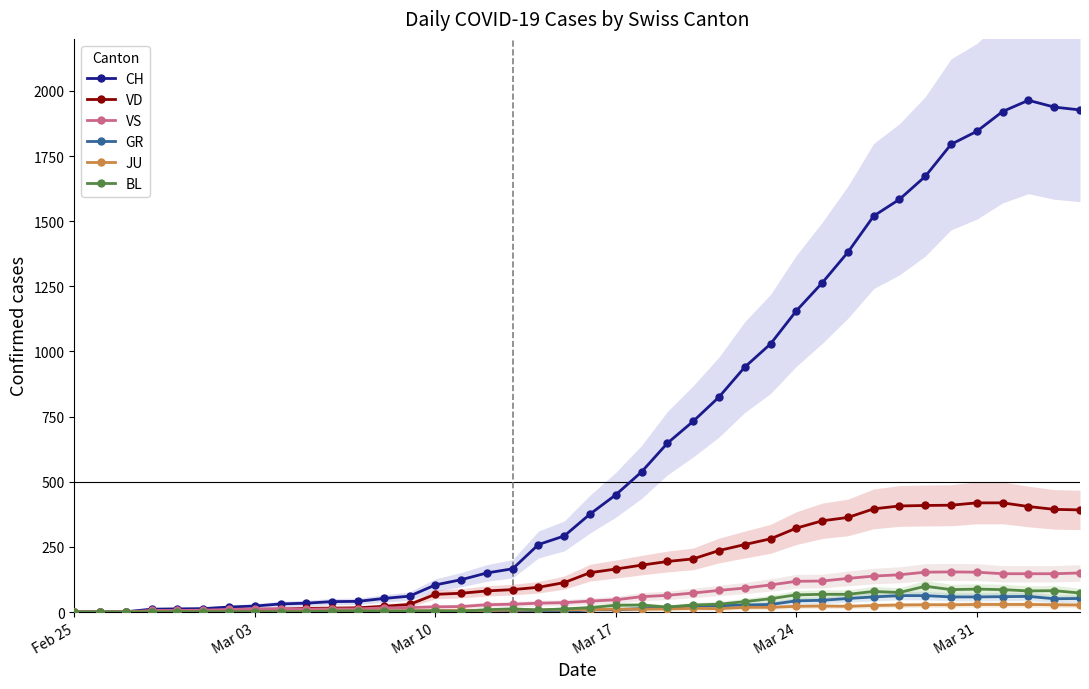

Which series has the largest total across all categories?

CH